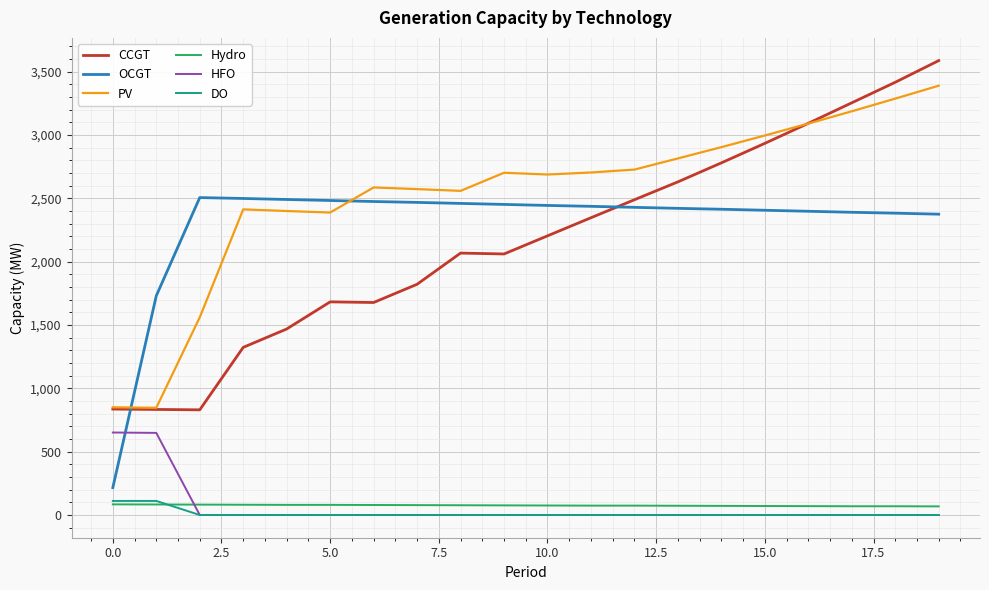

Which series has the largest total across all categories?

PV